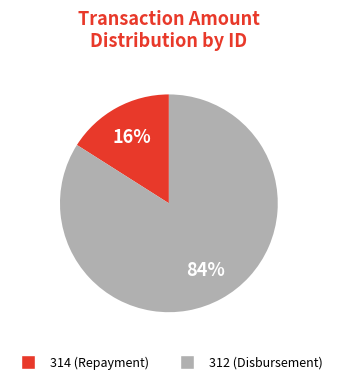

Rank the categories by value from lowest to highest.

314 (Repayment), 312 (Disbursement)